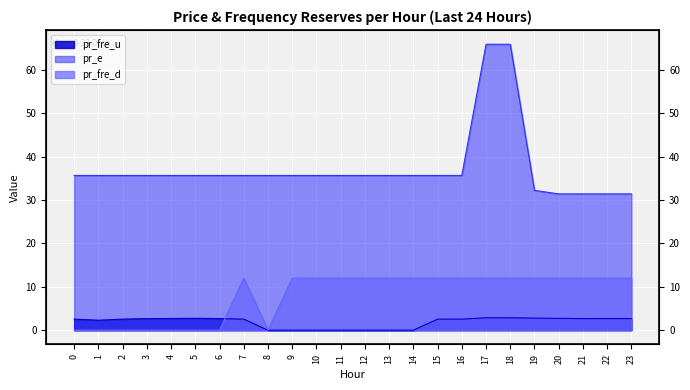

The pr_fre_d series shows 0.0 at 0. True or false?

True